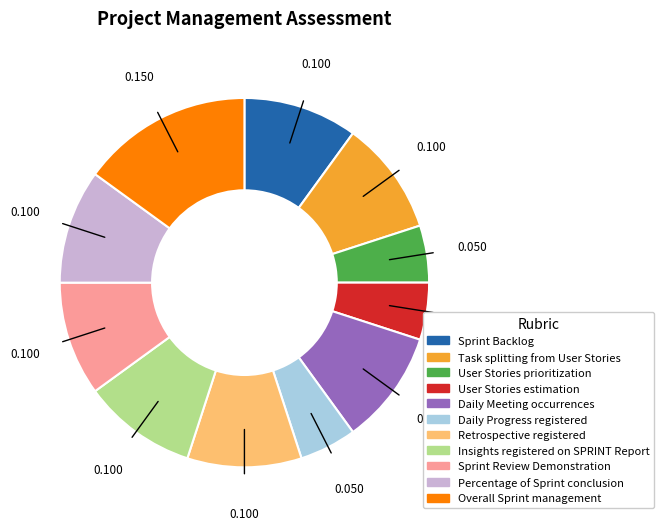

Between User Stories prioritization and Sprint Review Demonstration, which is larger?

Sprint Review Demonstration